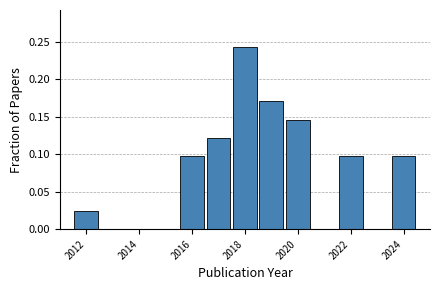

Over which range of the x-axis is the bar tallest?

2017.5 to 2018.5